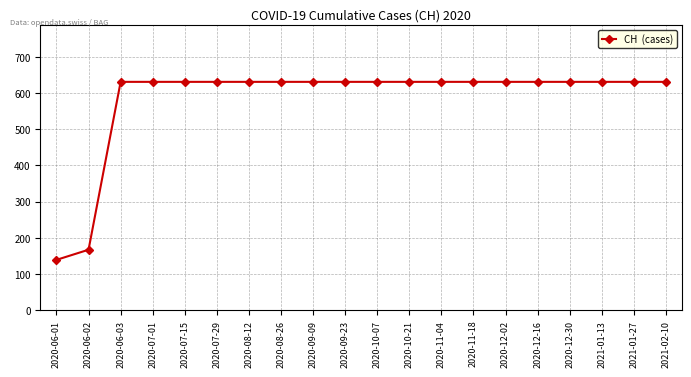

The value at 2021-01-27 is 631. True or false?

True